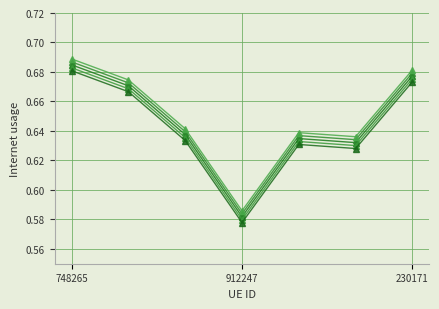

Is this an area chart (filled region under the line)?

No